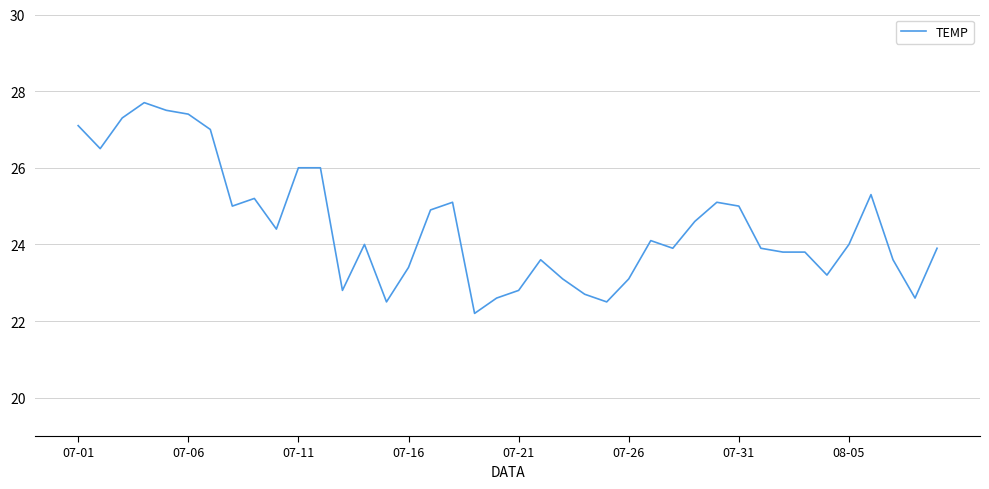

What is the difference between the maximum and minimum values?

5.5